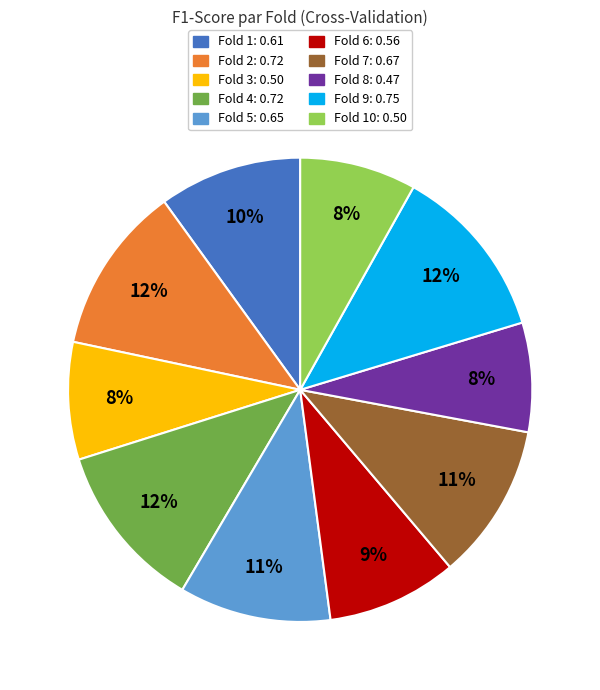

Is there a majority slice in this chart?

No